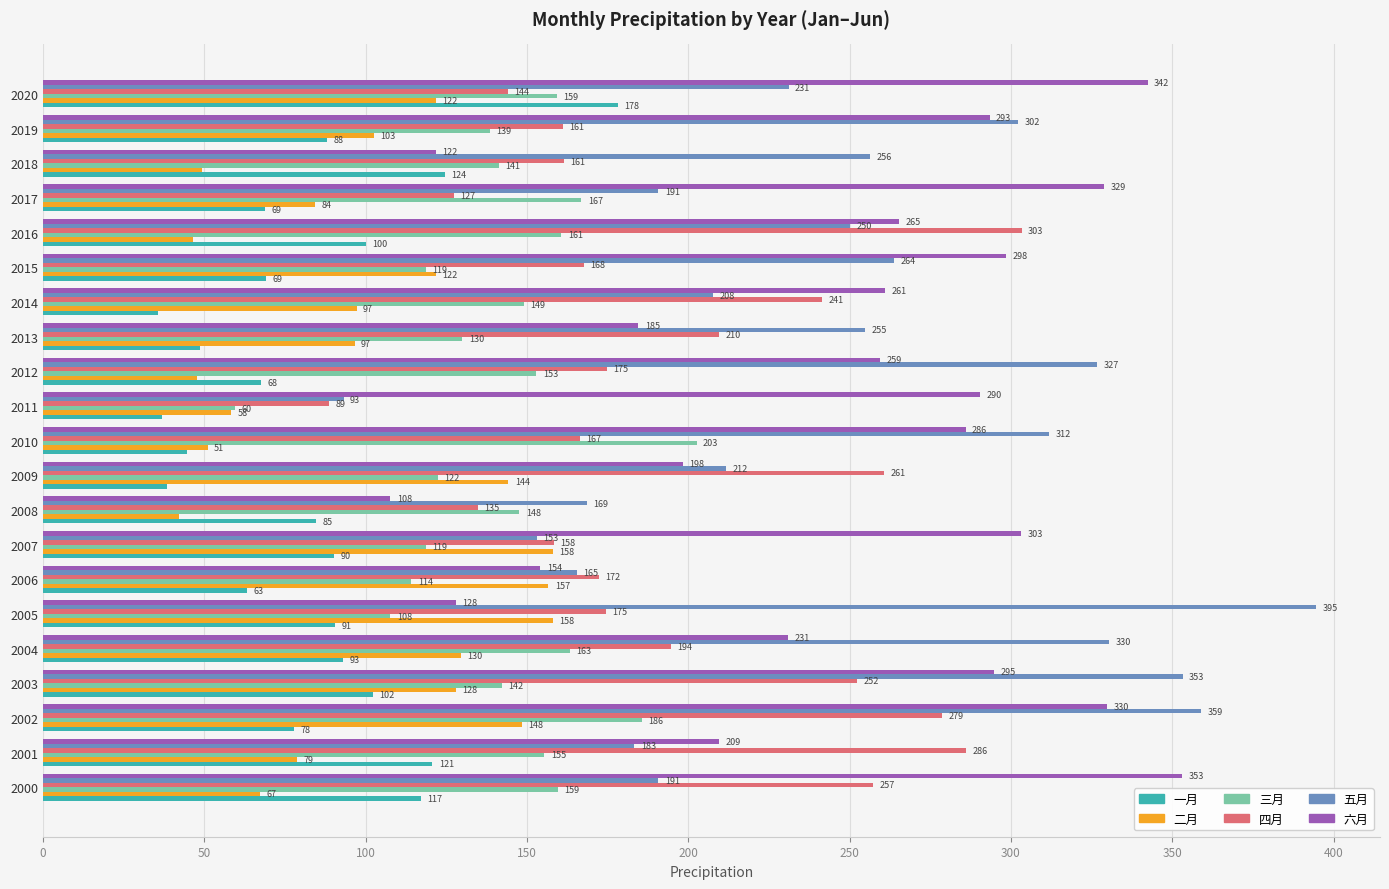

Which label corresponds to the largest value in the chart?

2005